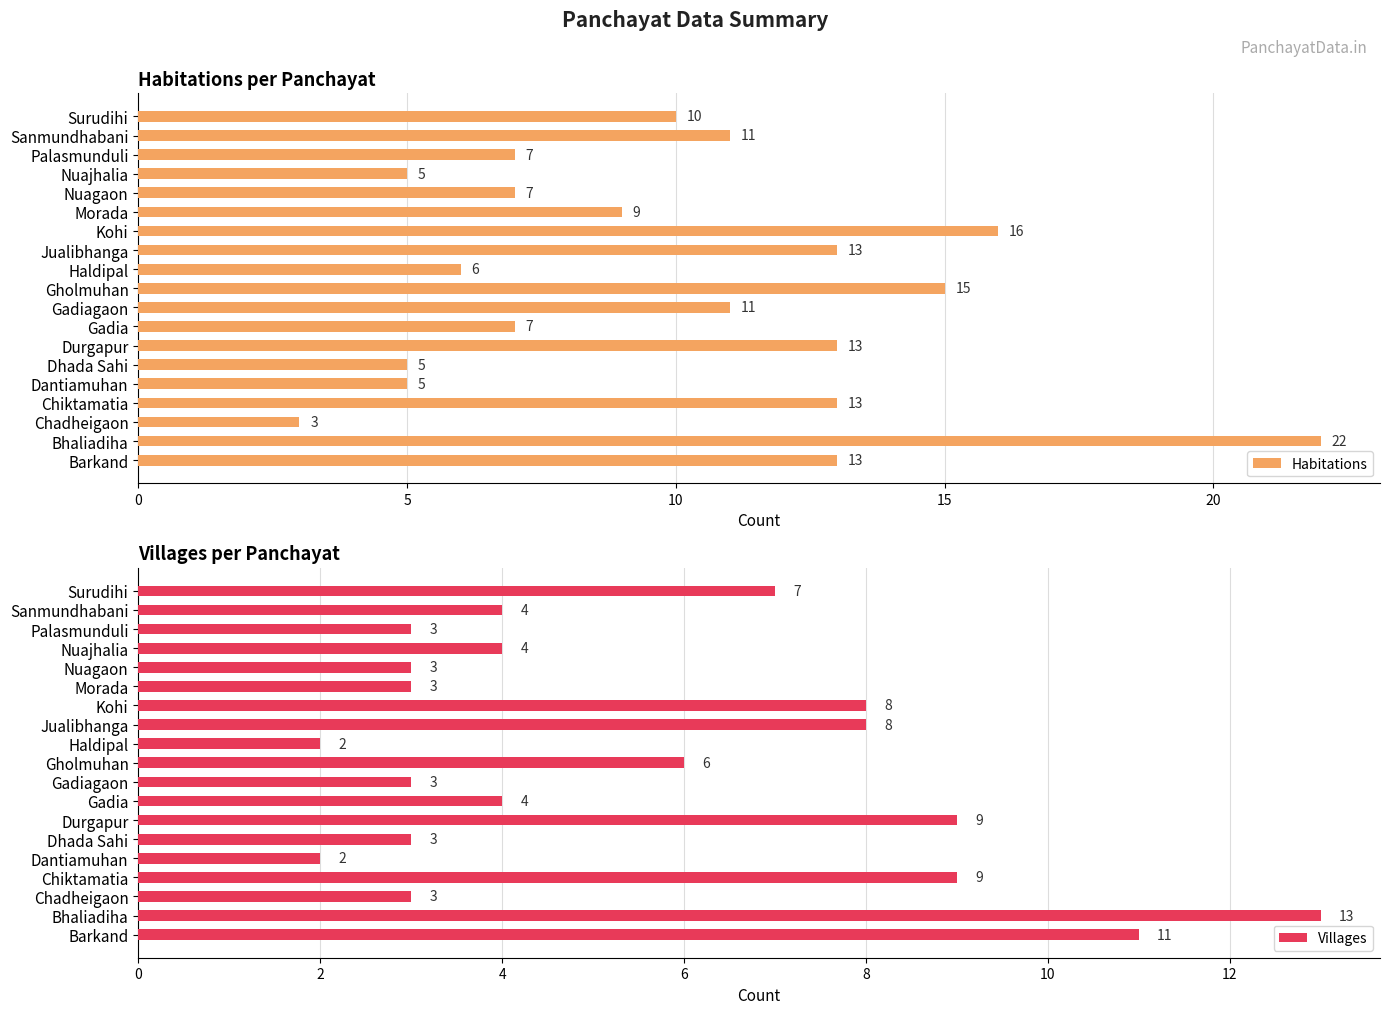

How many series are shown in this chart?

2